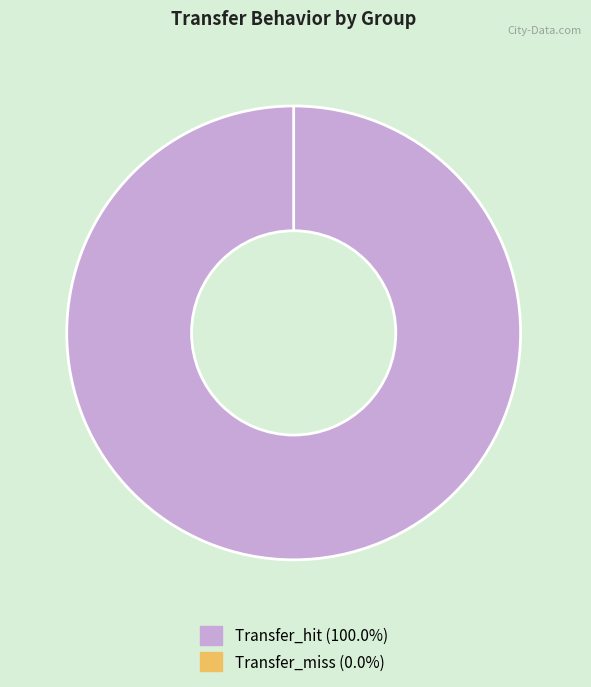

True or false: Transfer_miss accounts for 1% of the total.

False